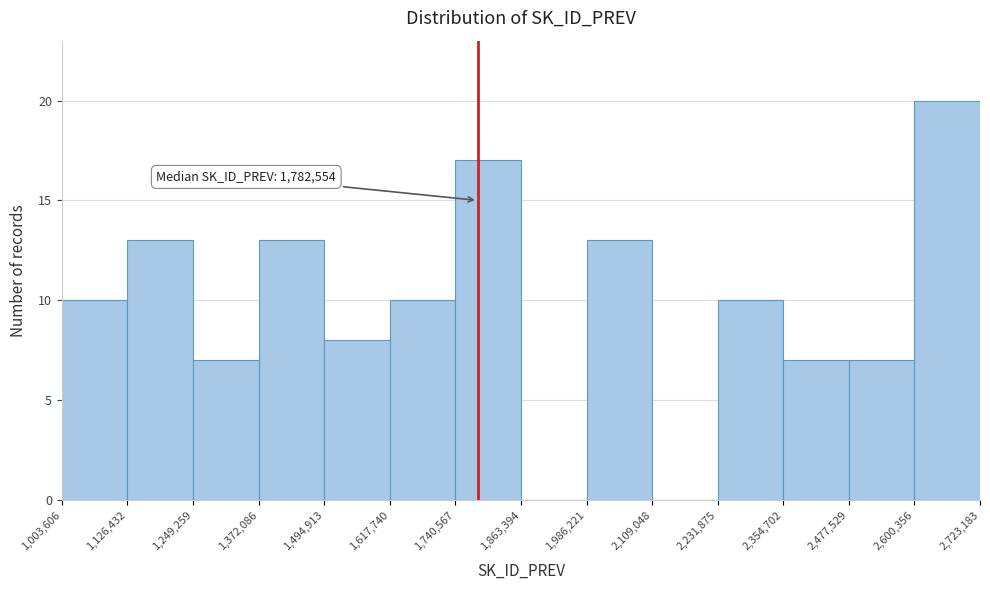

Over which range of the x-axis is the bar tallest?

2,600,356 to 2,723,183